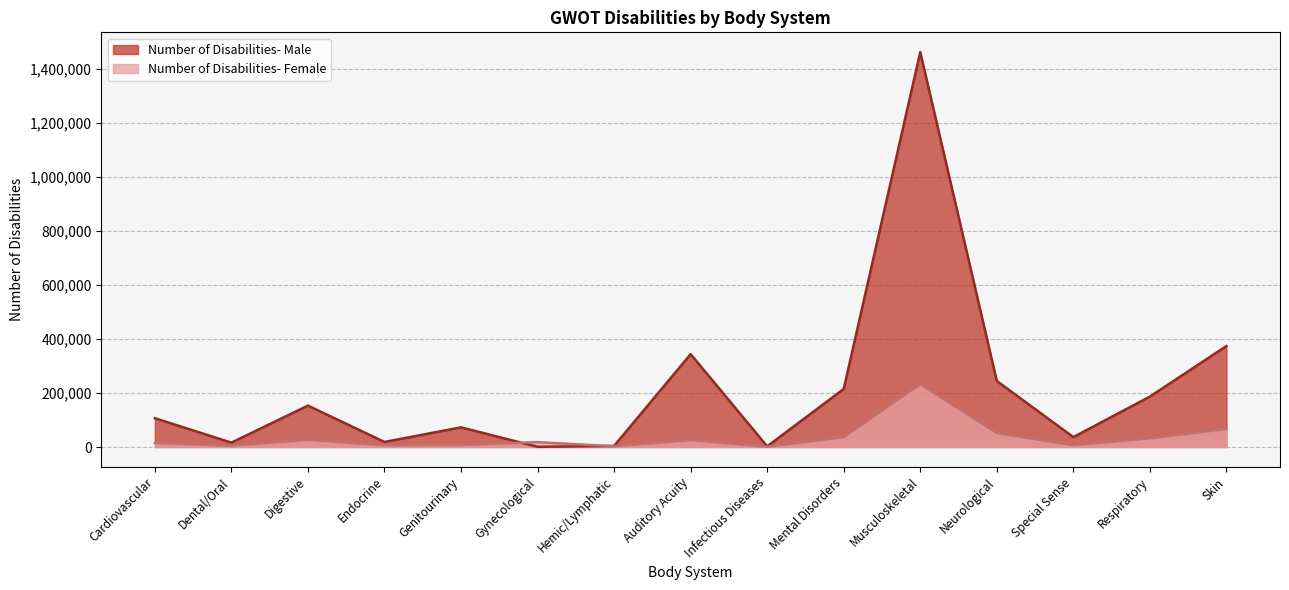

What position from the left is Infectious Diseases?

9